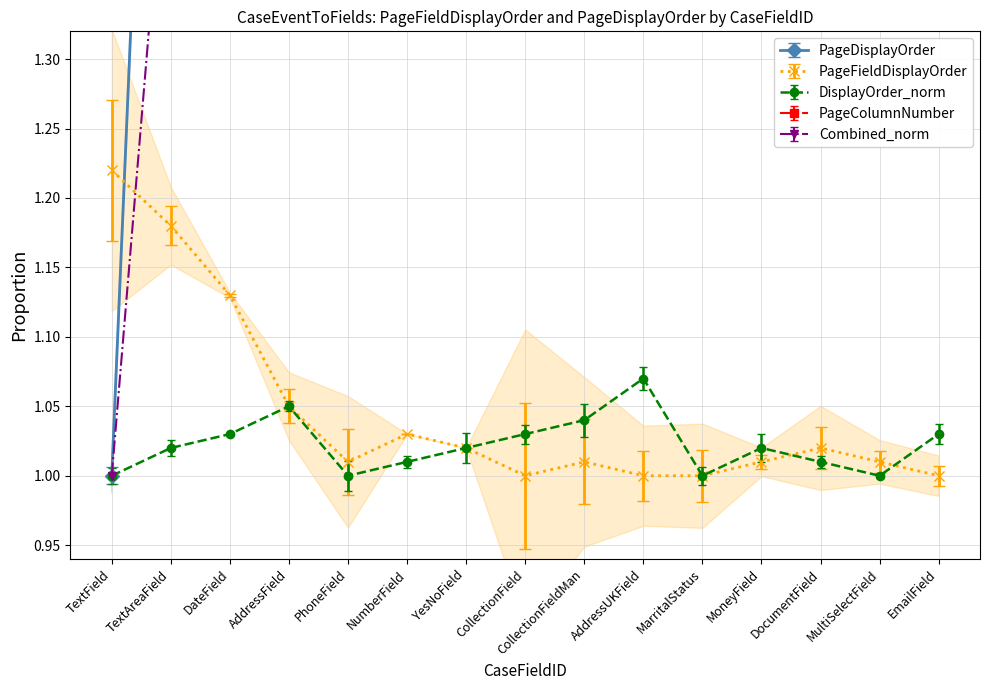

What is the value of the PageDisplayOrder point at the 11th from the left?

13.0